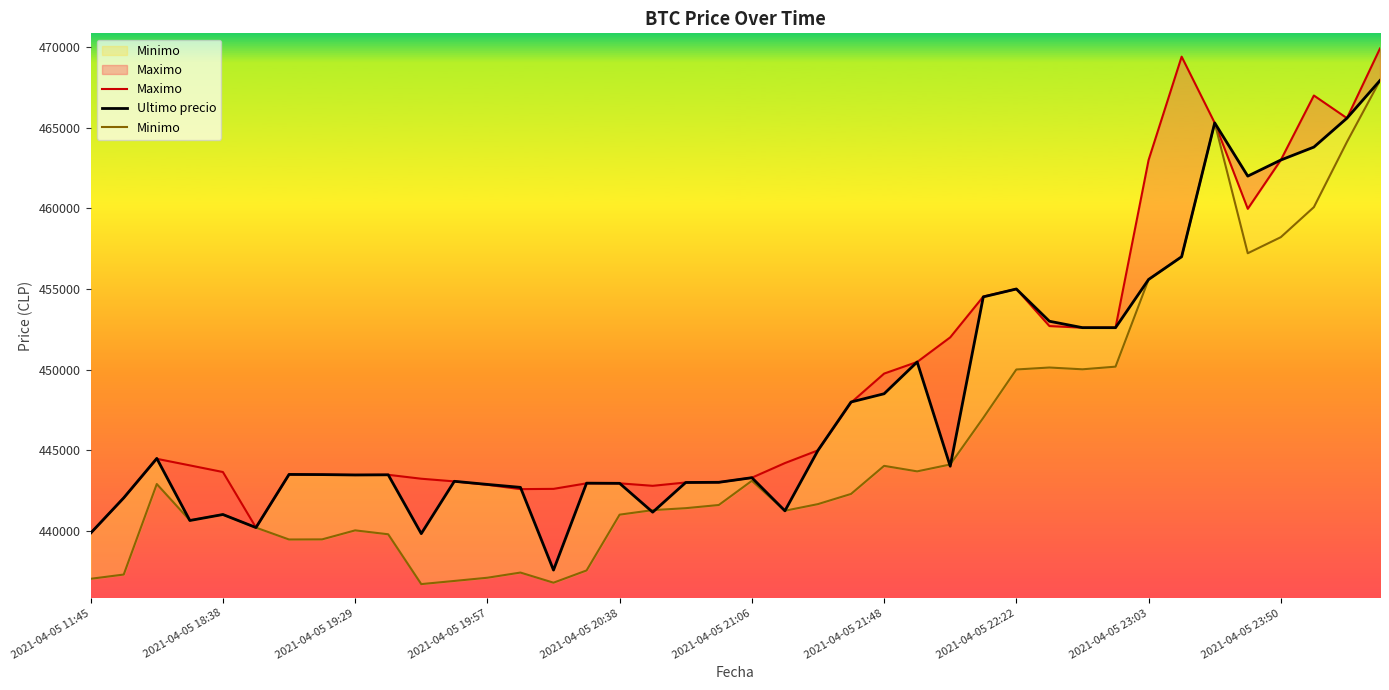

Which series changed the most between 35 and 36?

Maximo